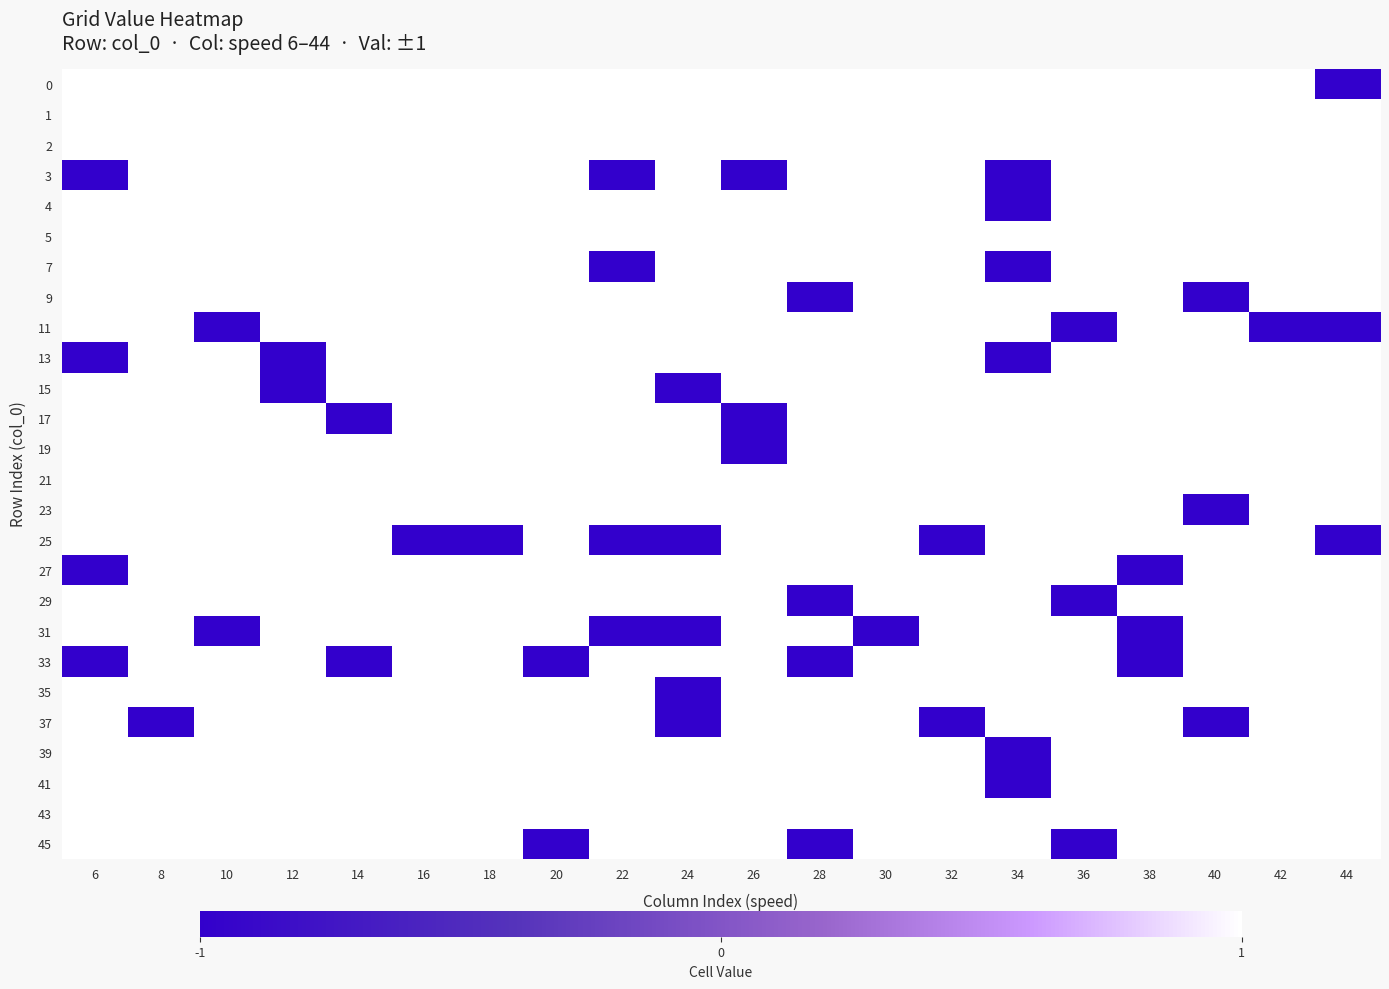

What is the total value across all series at 22?

18